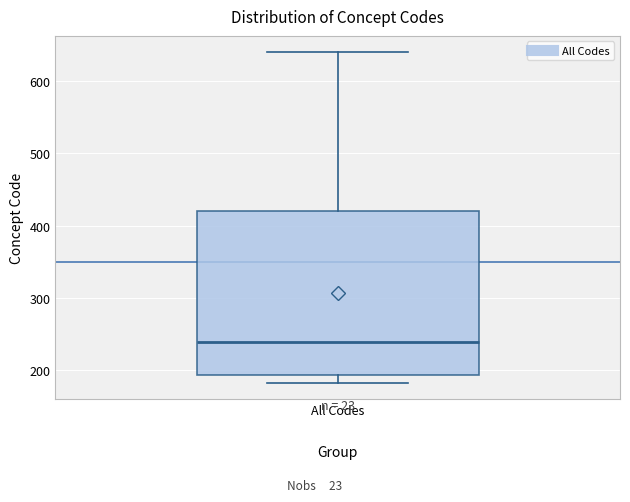

Transcribe this box plot: give where the median line is, the range the box spans, and where the two whiskers end, as read against the y-axis. The values are not printed on the chart, so give them approximately, as read against the axis.

median 240, box 190 to 420, whiskers 180 to 640